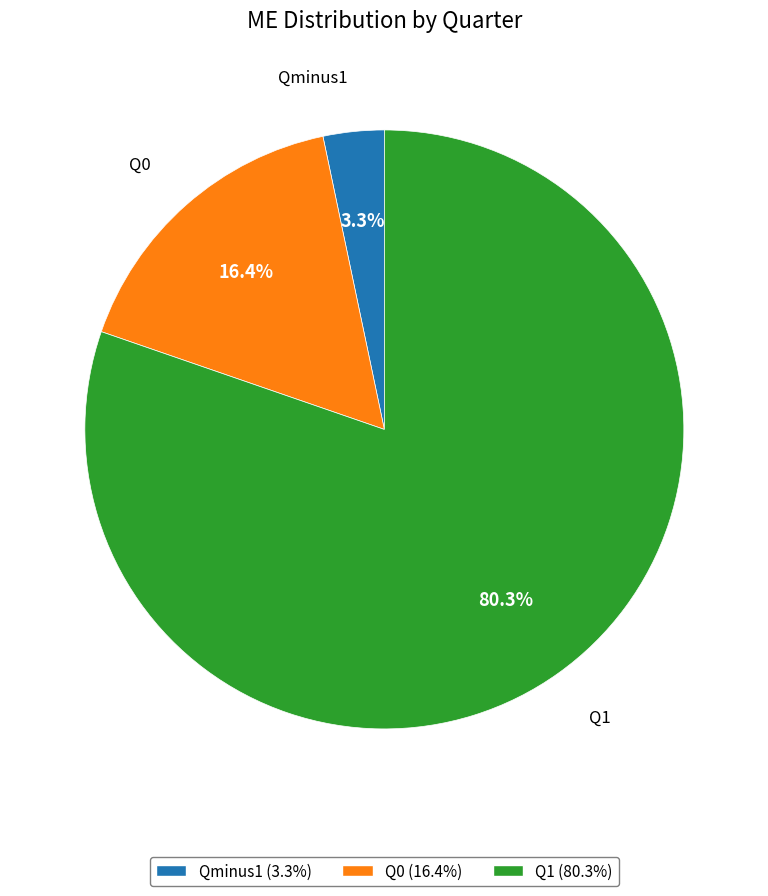

Is Qminus1 the majority of the pie?

No